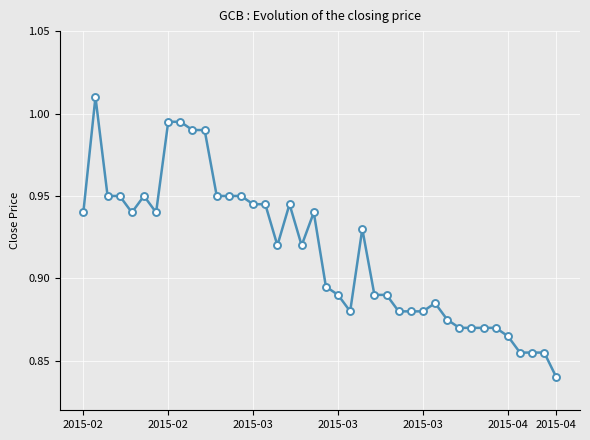

What is the sum of all values?

36.6